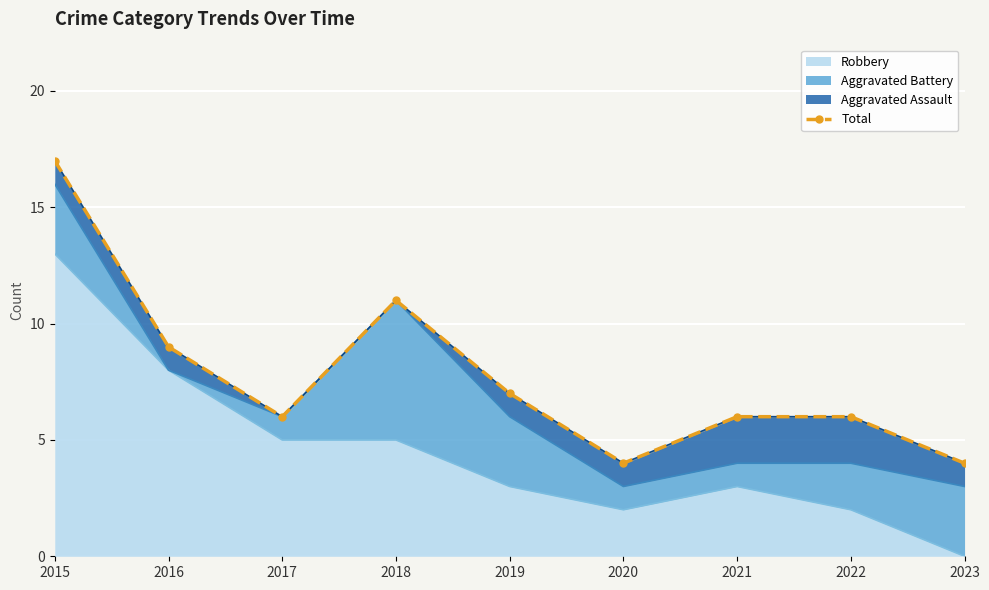

What is the change in value from 2018 to 2022?

-5